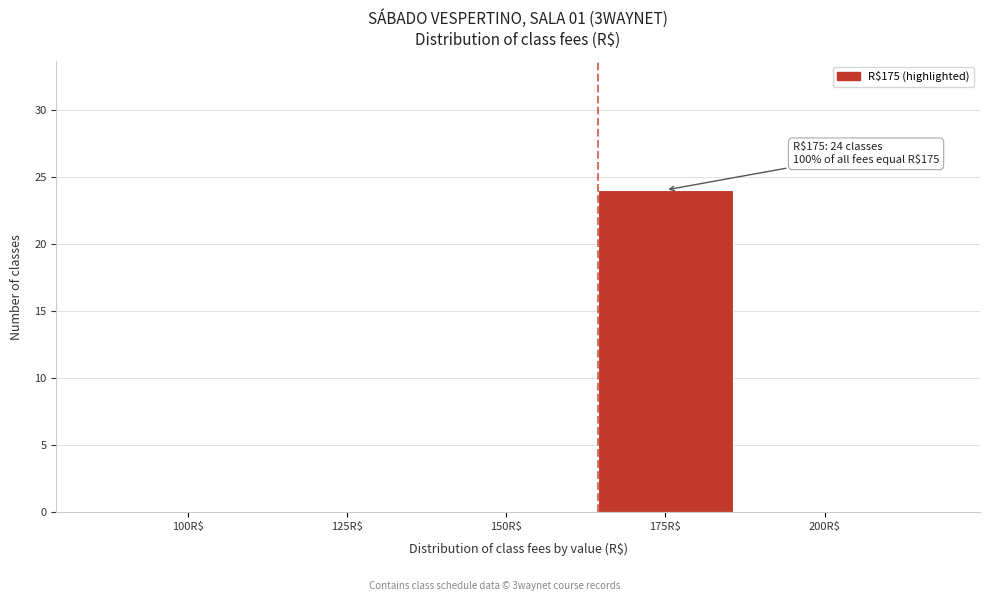

What is the sum of all values?

24